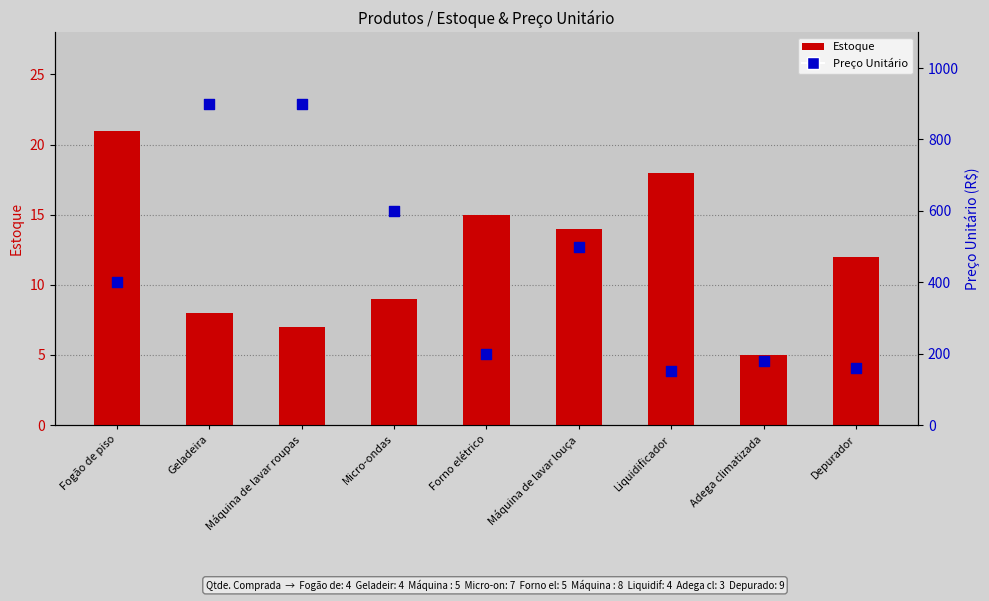

At which category is the sum across all series the highest?

Geladeira